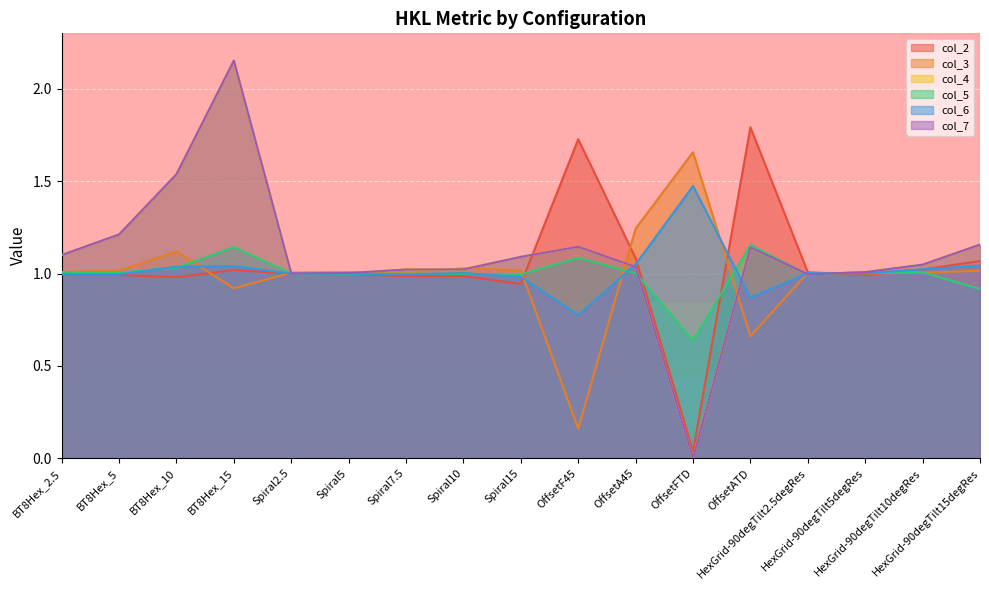

What is the label of the 17th point from the right?

BT8Hex_2.5